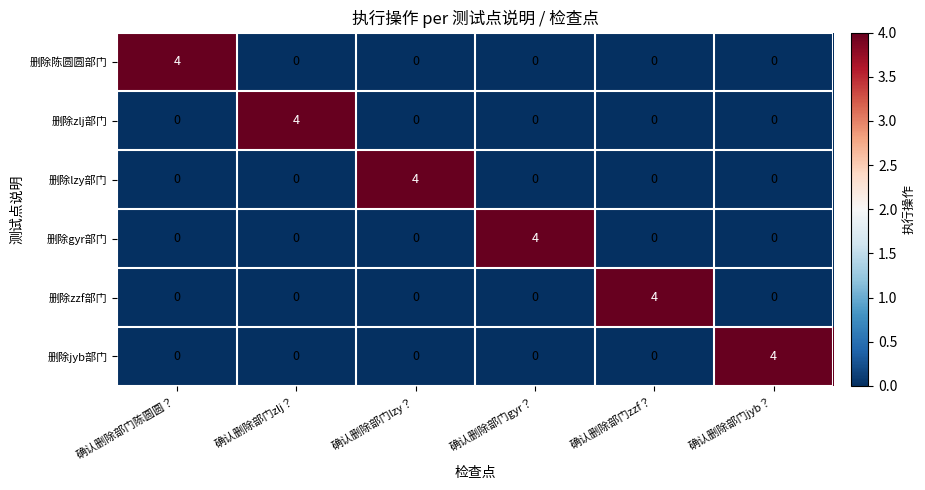

What is the total value across all series at 确认删除部门zlj？?

4